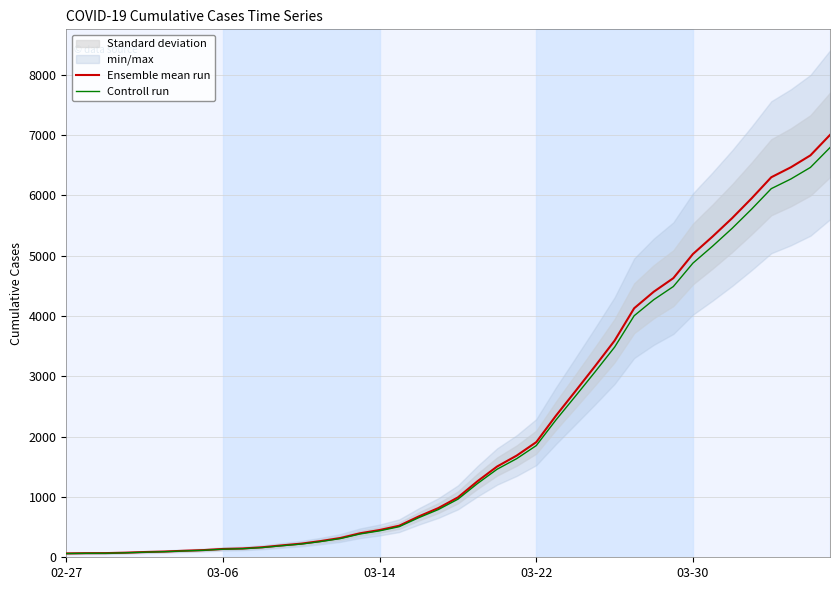

True or false: Ensemble mean run and Controll run cross at least once.

False